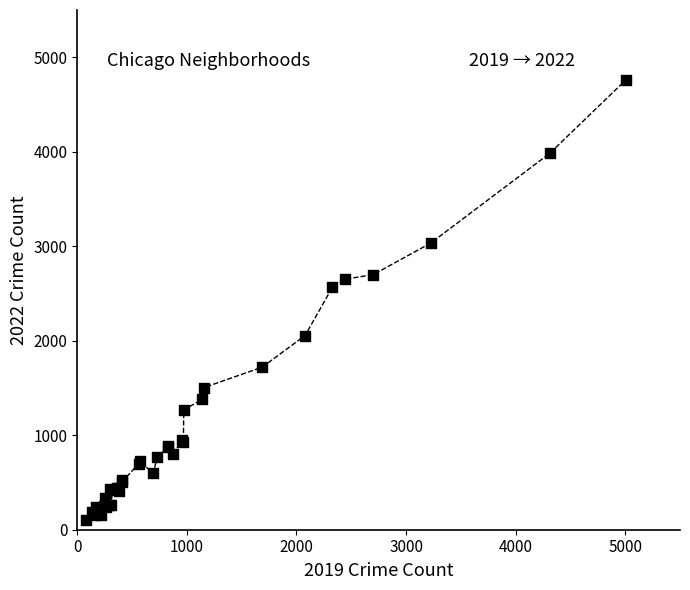

What Y value in the scatter plot is closest to 2430?

2566